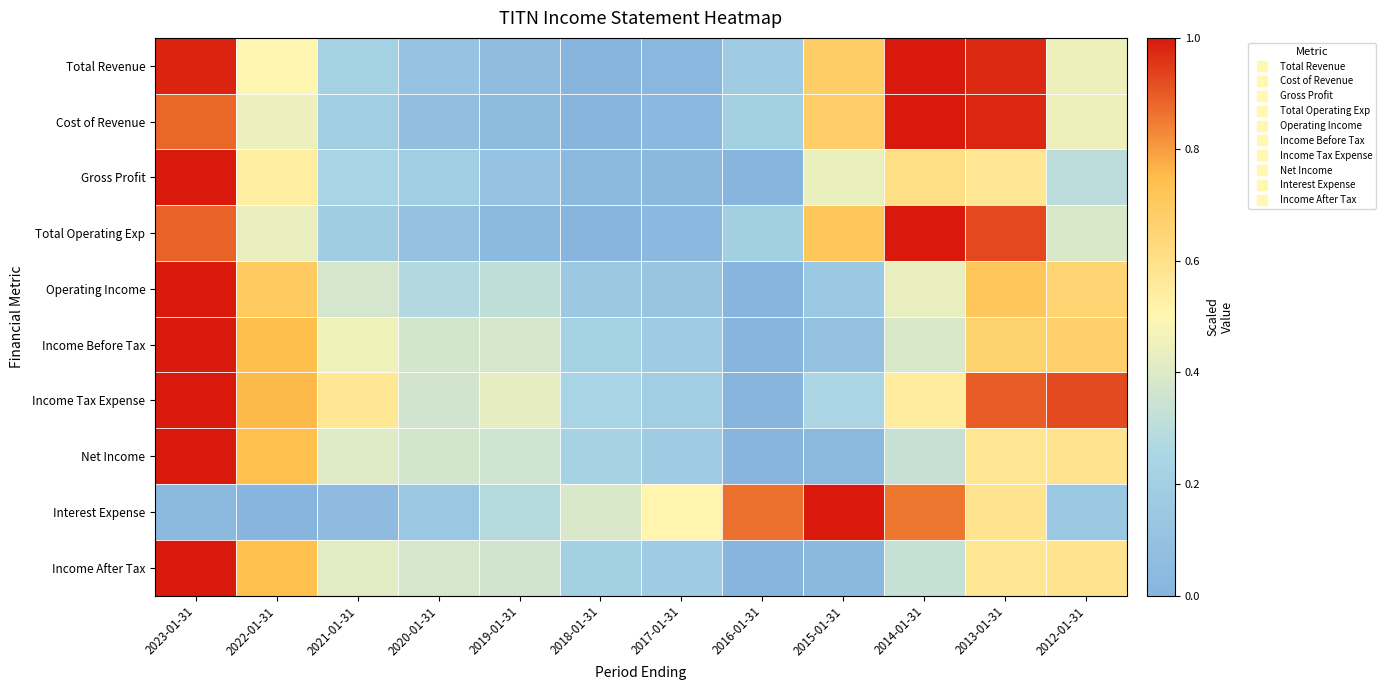

Reading right to left, list all the values displayed in this chart.

Total Revenue: 2012-01-31=0.5	2013-01-31=1.0	2014-01-31=1.0	2015-01-31=0.7	2016-01-31=0.2	2017-01-31=0.0	2018-01-31=0.0	2019-01-31=0.1	2020-01-31=0.1	2021-01-31=0.2	2022-01-31=0.5	2023-01-31=1.0
Cost of Revenue: 2012-01-31=0.5	2013-01-31=1.0	2014-01-31=1.0	2015-01-31=0.7	2016-01-31=0.2	2017-01-31=0.0	2018-01-31=0.0	2019-01-31=0.1	2020-01-31=0.1	2021-01-31=0.2	2022-01-31=0.4	2023-01-31=0.9
Gross Profit: 2012-01-31=0.3	2013-01-31=0.6	2014-01-31=0.6	2015-01-31=0.4	2016-01-31=0.0	2017-01-31=0.0	2018-01-31=0.0	2019-01-31=0.1	2020-01-31=0.2	2021-01-31=0.2	2022-01-31=0.5	2023-01-31=1.0
Total Operating Exp: 2012-01-31=0.4	2013-01-31=0.9	2014-01-31=1.0	2015-01-31=0.7	2016-01-31=0.2	2017-01-31=0.0	2018-01-31=0.0	2019-01-31=0.0	2020-01-31=0.1	2021-01-31=0.2	2022-01-31=0.4	2023-01-31=0.9
Operating Income: 2012-01-31=0.6	2013-01-31=0.7	2014-01-31=0.4	2015-01-31=0.1	2016-01-31=0.0	2017-01-31=0.1	2018-01-31=0.1	2019-01-31=0.3	2020-01-31=0.3	2021-01-31=0.4	2022-01-31=0.7	2023-01-31=1.0
Income Before Tax: 2012-01-31=0.7	2013-01-31=0.7	2014-01-31=0.4	2015-01-31=0.1	2016-01-31=0.0	2017-01-31=0.2	2018-01-31=0.2	2019-01-31=0.4	2020-01-31=0.4	2021-01-31=0.5	2022-01-31=0.7	2023-01-31=1.0
Income Tax Expense: 2012-01-31=0.9	2013-01-31=0.9	2014-01-31=0.6	2015-01-31=0.3	2016-01-31=0.0	2017-01-31=0.2	2018-01-31=0.2	2019-01-31=0.4	2020-01-31=0.4	2021-01-31=0.6	2022-01-31=0.8	2023-01-31=1.0
Net Income: 2012-01-31=0.6	2013-01-31=0.6	2014-01-31=0.3	2015-01-31=0.0	2016-01-31=0.0	2017-01-31=0.2	2018-01-31=0.2	2019-01-31=0.4	2020-01-31=0.4	2021-01-31=0.4	2022-01-31=0.7	2023-01-31=1.0
Interest Expense: 2012-01-31=0.1	2013-01-31=0.6	2014-01-31=0.9	2015-01-31=1.0	2016-01-31=0.9	2017-01-31=0.5	2018-01-31=0.4	2019-01-31=0.3	2020-01-31=0.1	2021-01-31=0.1	2022-01-31=0.0	2023-01-31=0.0
Income After Tax: 2012-01-31=0.6	2013-01-31=0.6	2014-01-31=0.3	2015-01-31=0.0	2016-01-31=0.0	2017-01-31=0.2	2018-01-31=0.2	2019-01-31=0.4	2020-01-31=0.4	2021-01-31=0.4	2022-01-31=0.7	2023-01-31=1.0